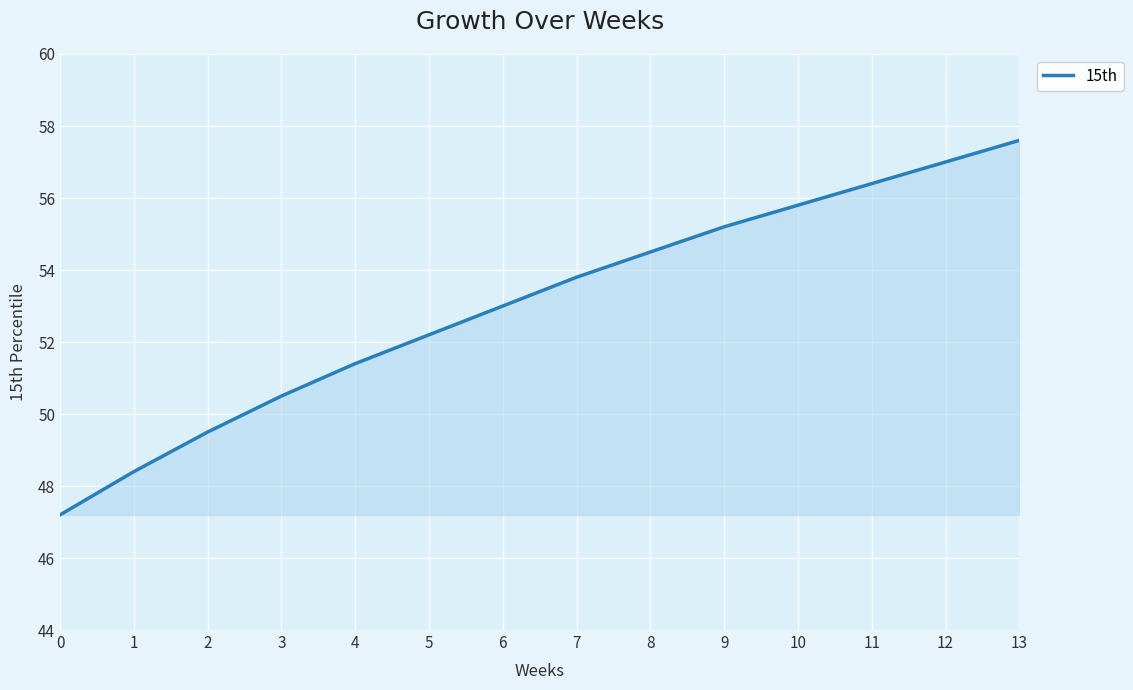

Reading left to right, what are all the values shown in this chart?

47.2	48.4	49.5	50.5	51.4	52.2	53.0	53.8	54.5	55.2	55.8	56.4	57.0	57.6